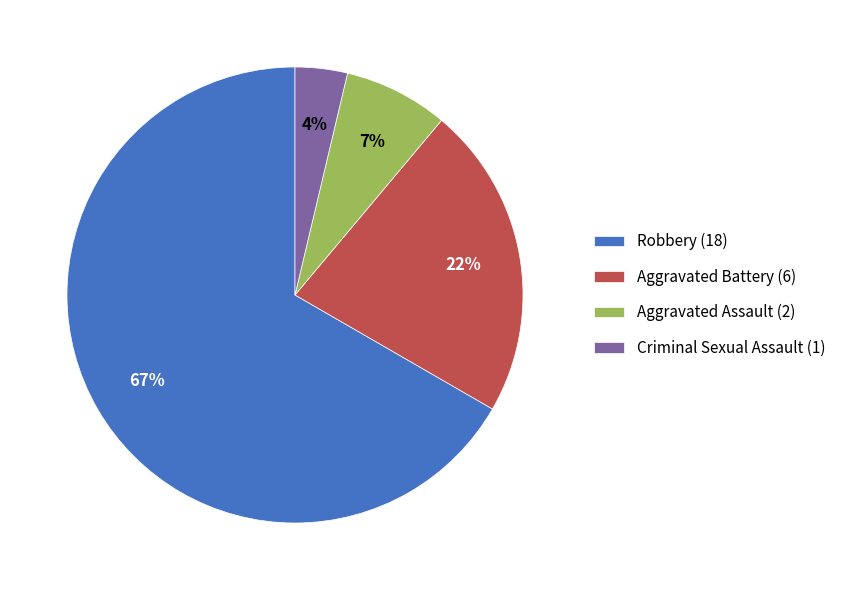

Which slice is the largest?

Robbery